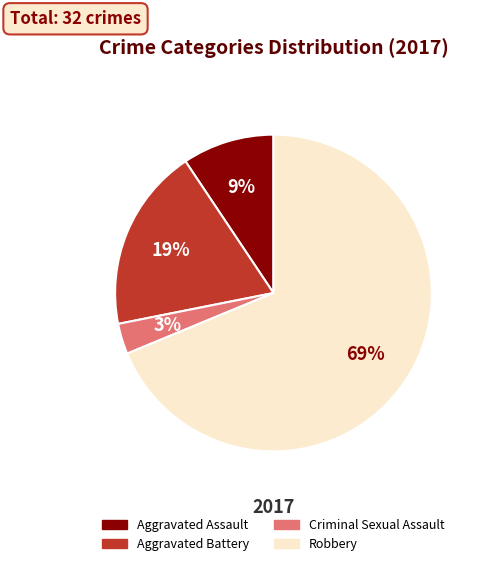

To the nearest percent, what portion does Aggravated Battery represent?

19%